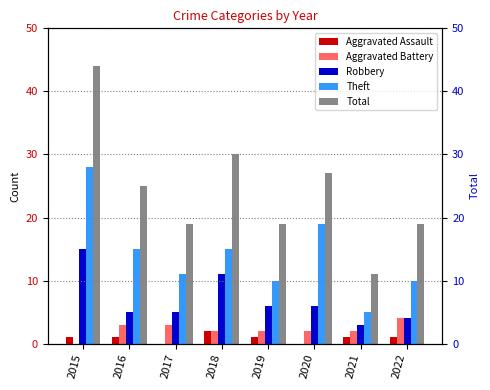

What is the difference between the maximum and minimum values in the Robbery series?

12